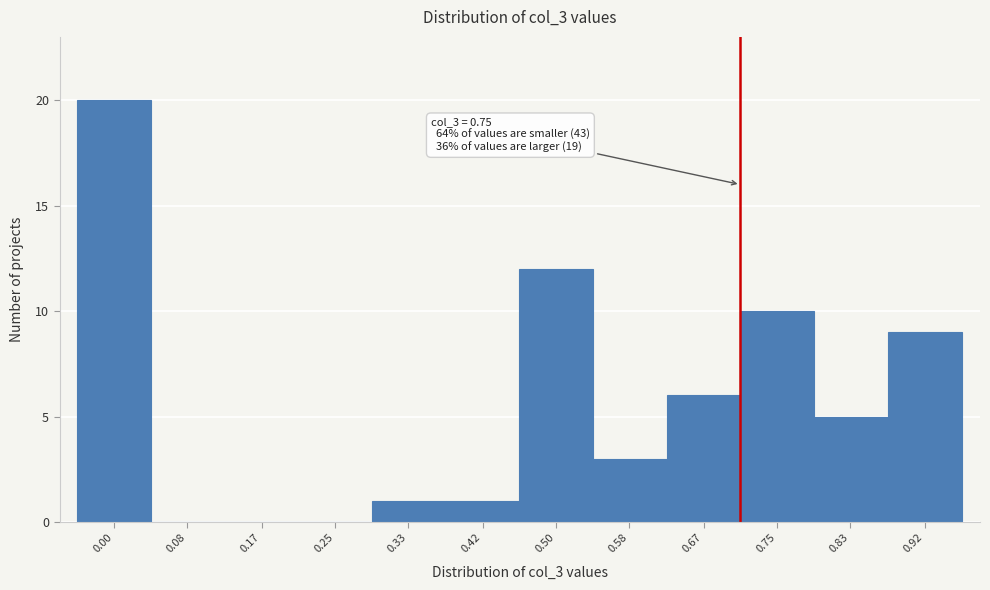

Reading left to right, extract all data points from this chart.

0.00=20	0.08=0	0.17=0	0.25=0	0.33=1	0.42=1	0.50=12	0.58=3	0.67=6	0.75=10	0.83=5	0.92=9